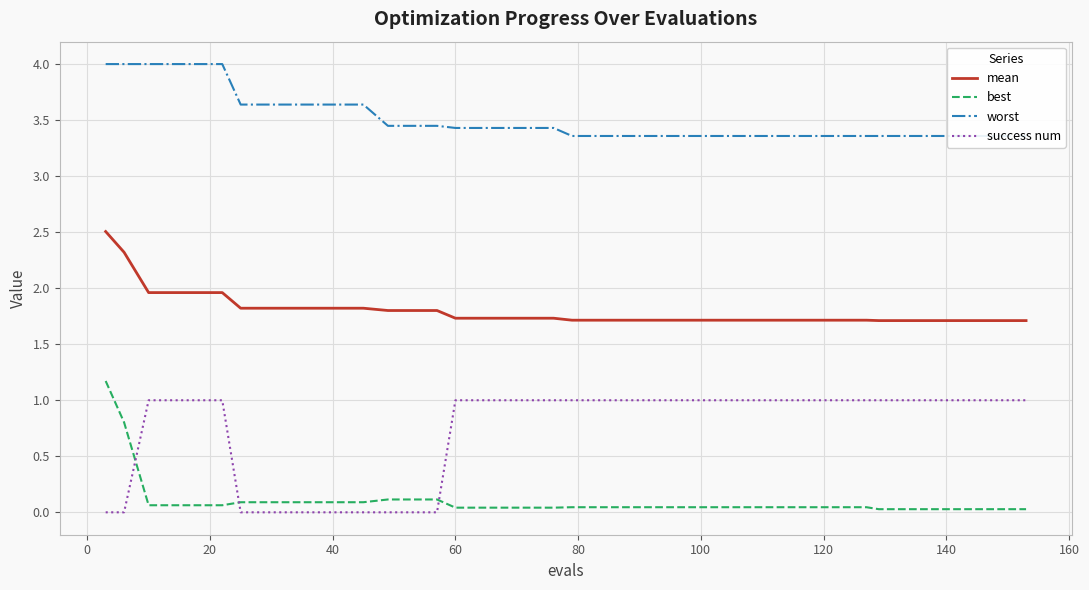

At how many categories does at least one series exceed 3?

40